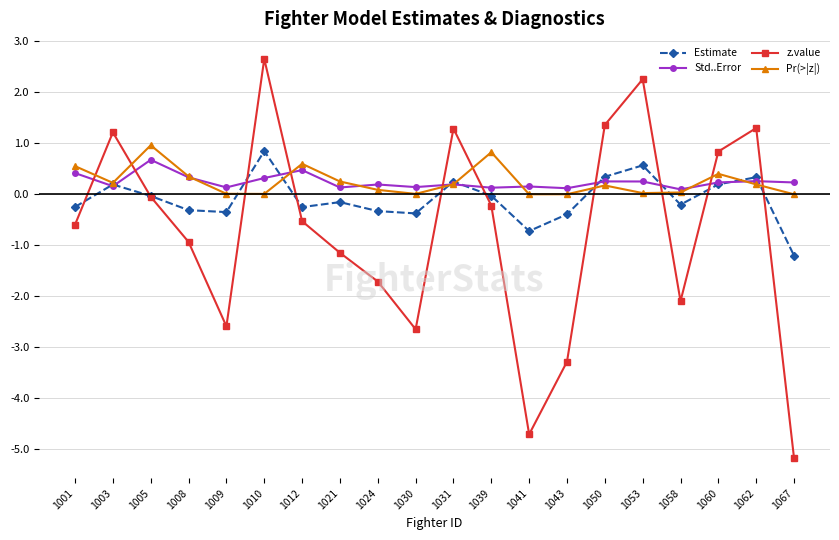

Count the number of categories in the chart.

20